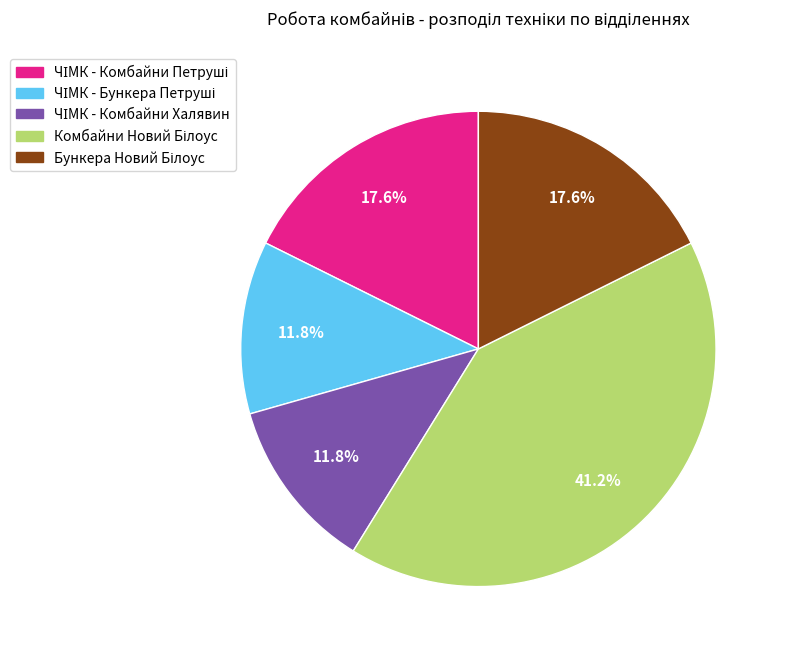

Do Комбайни Новий Білоус and ЧІМК - Комбайни Халявин together represent more than half of the pie?

Yes